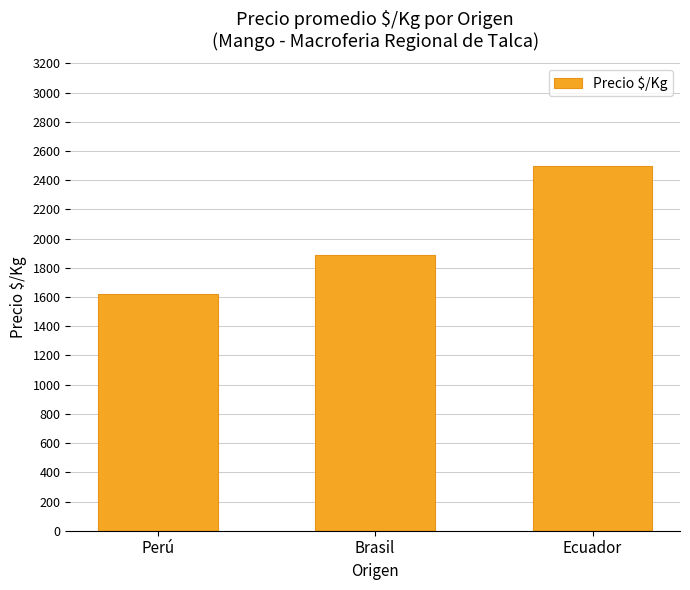

How many data points does each series have?

3